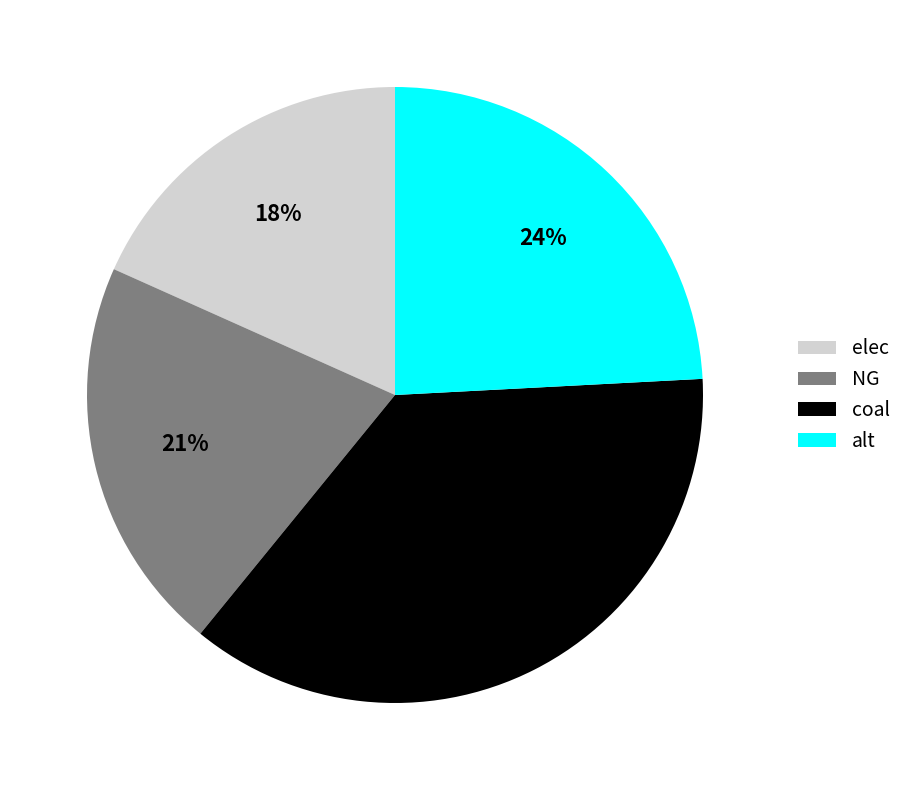

Is it true that alt is 19% of the pie?

False